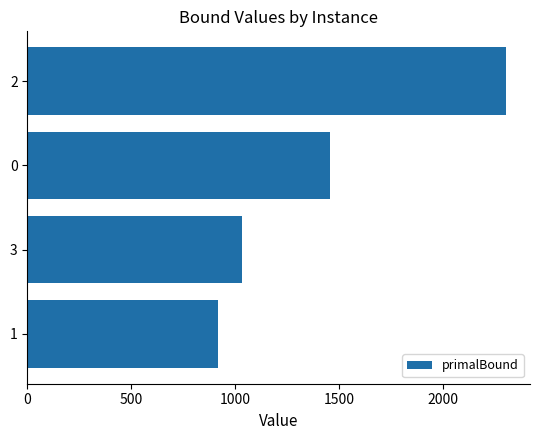

How many distinct data groups are displayed?

1